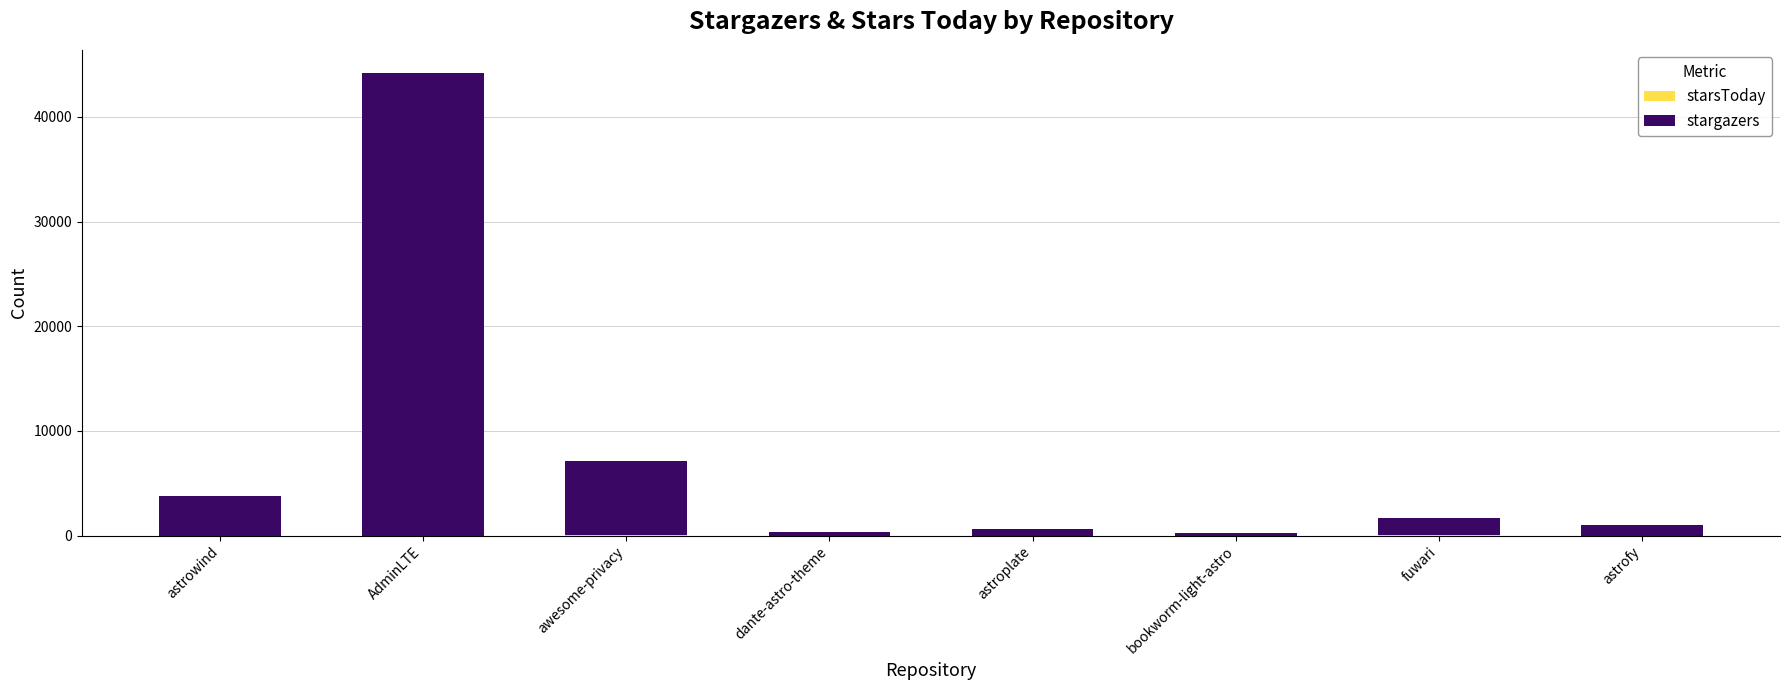

At which category is the sum across all series the highest?

AdminLTE